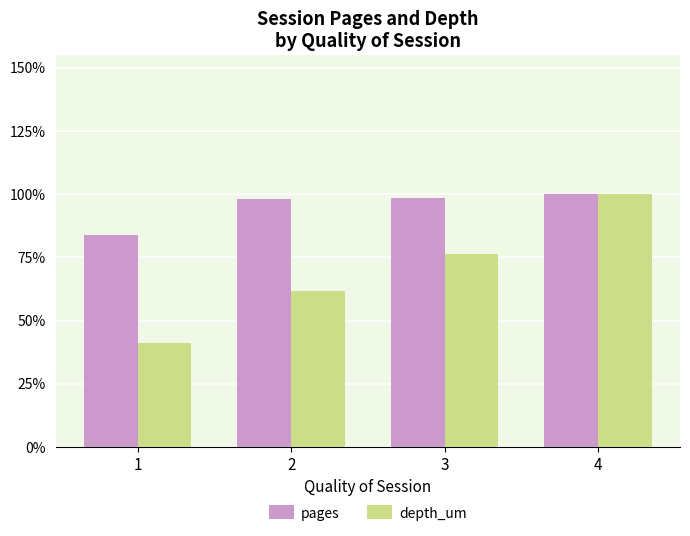

What is the difference between the depth_um values at 2 and 3?

0.1